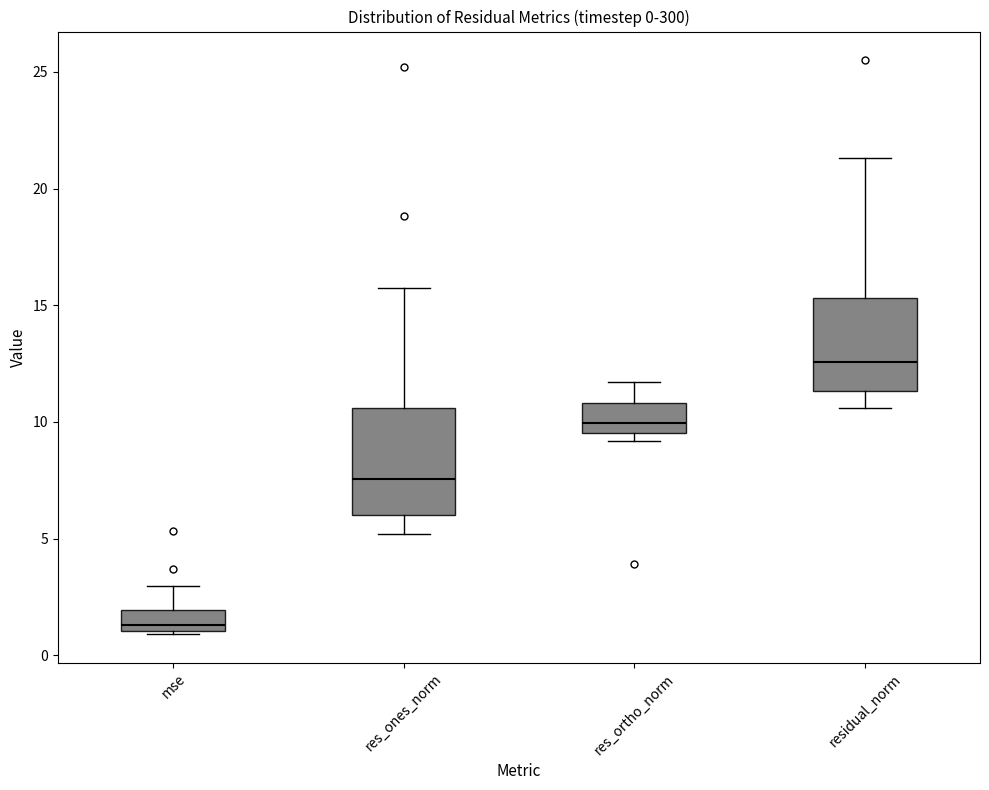

Comparing the boxes themselves (not the whiskers), which one is the tallest?

res_ones_norm